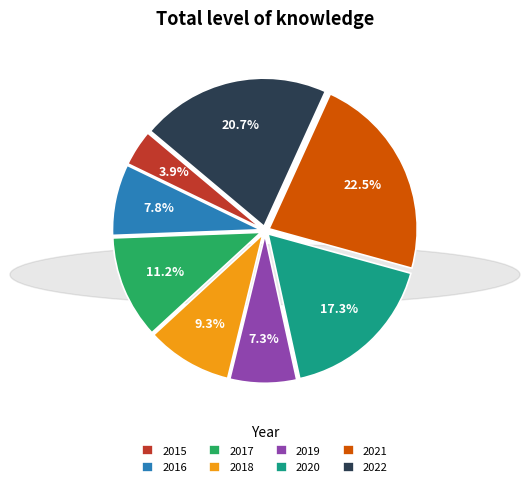

How much of the chart is everything except 2022?

79.3%